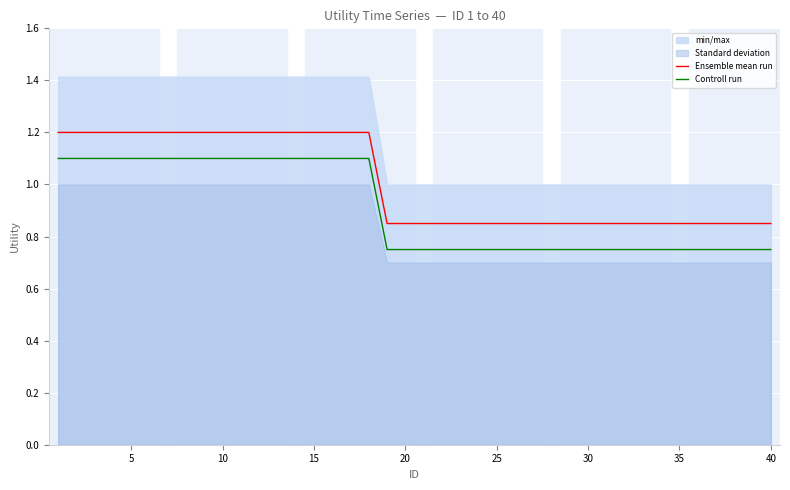

True or false: Controll run and Ensemble mean run cross at least once.

False